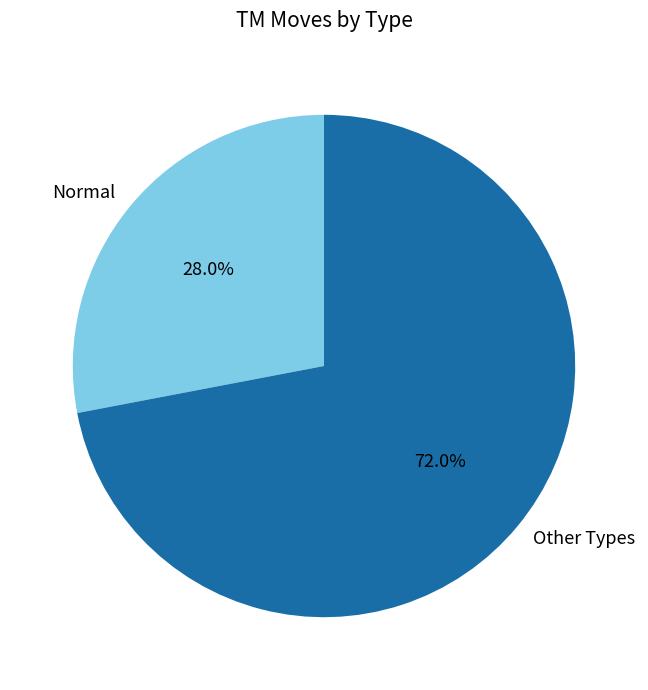

Which has a higher value, Other Types or Normal?

Other Types